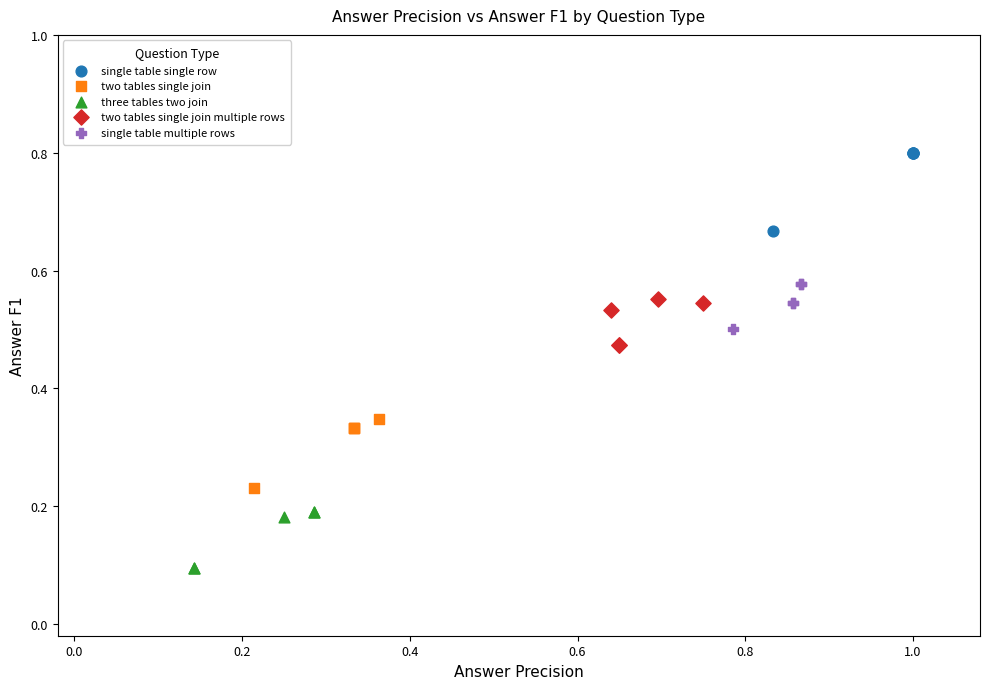

Which series reaches the maximum Y coordinate?

single table single row